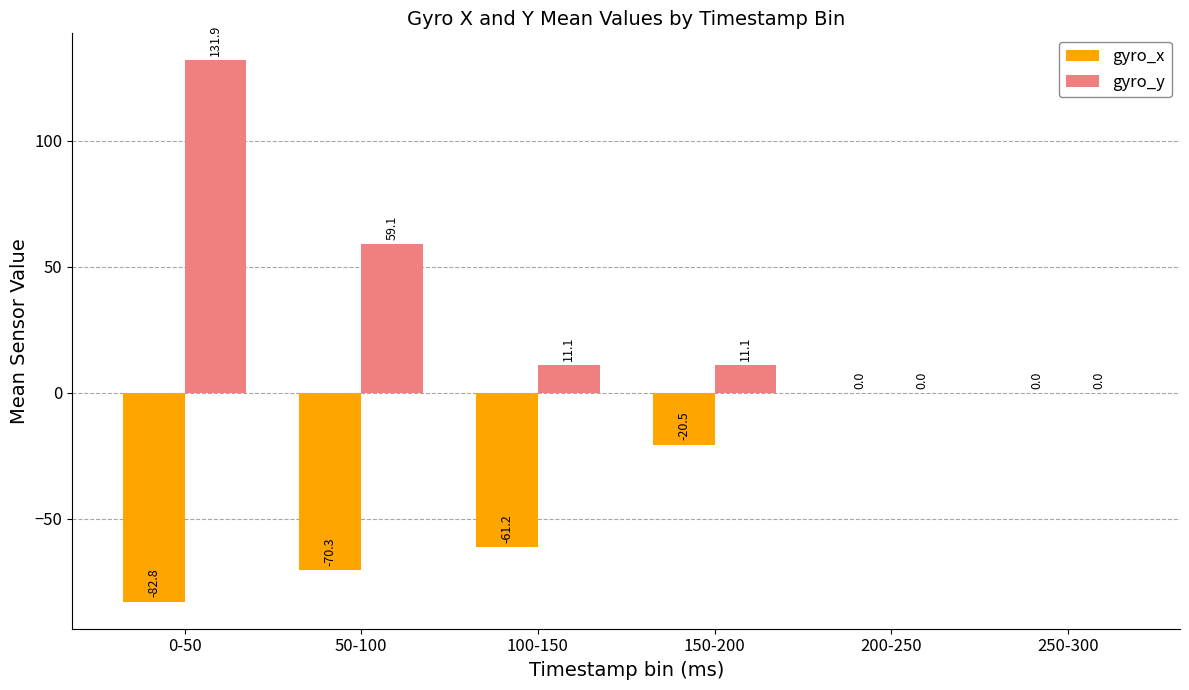

Read the gyro_y value at 50-100.

59.1